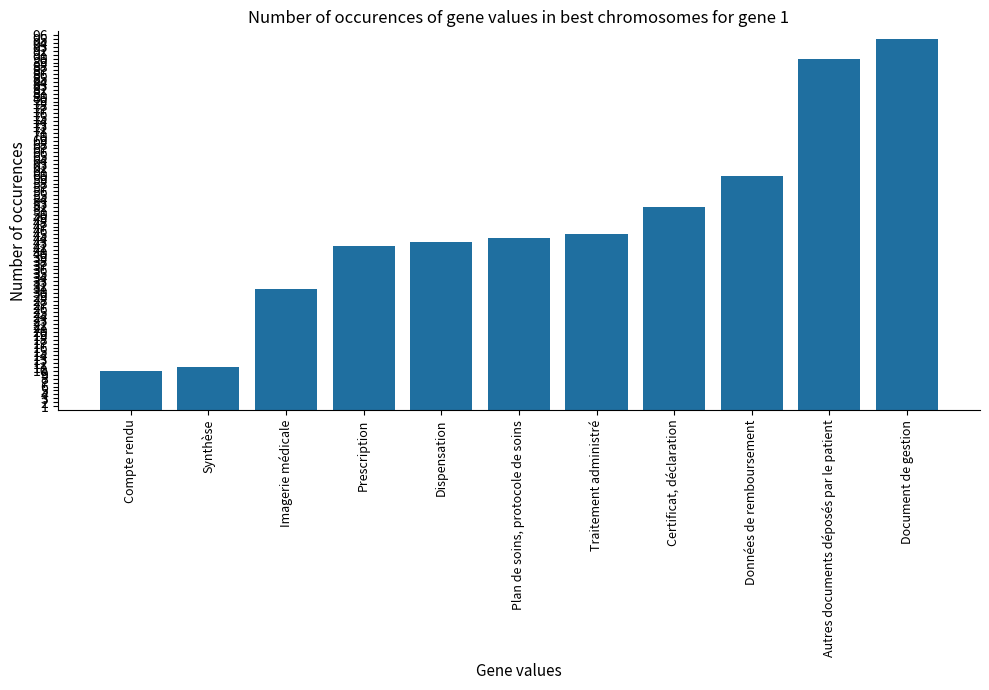

At which label is the value closest to 52?

Certificat, déclaration